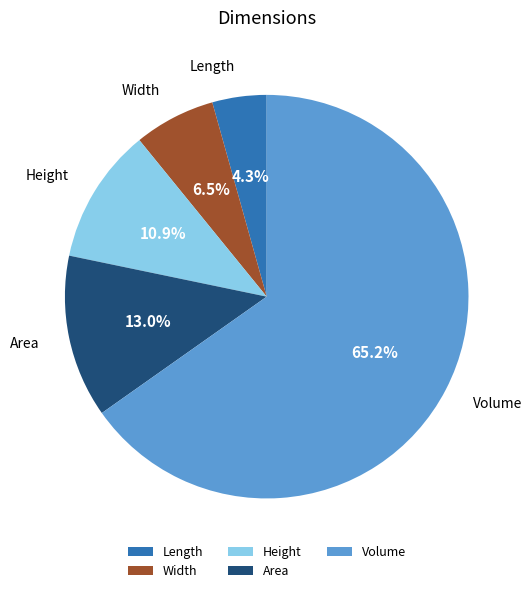

What portion of the pie excludes Length?

95.7%